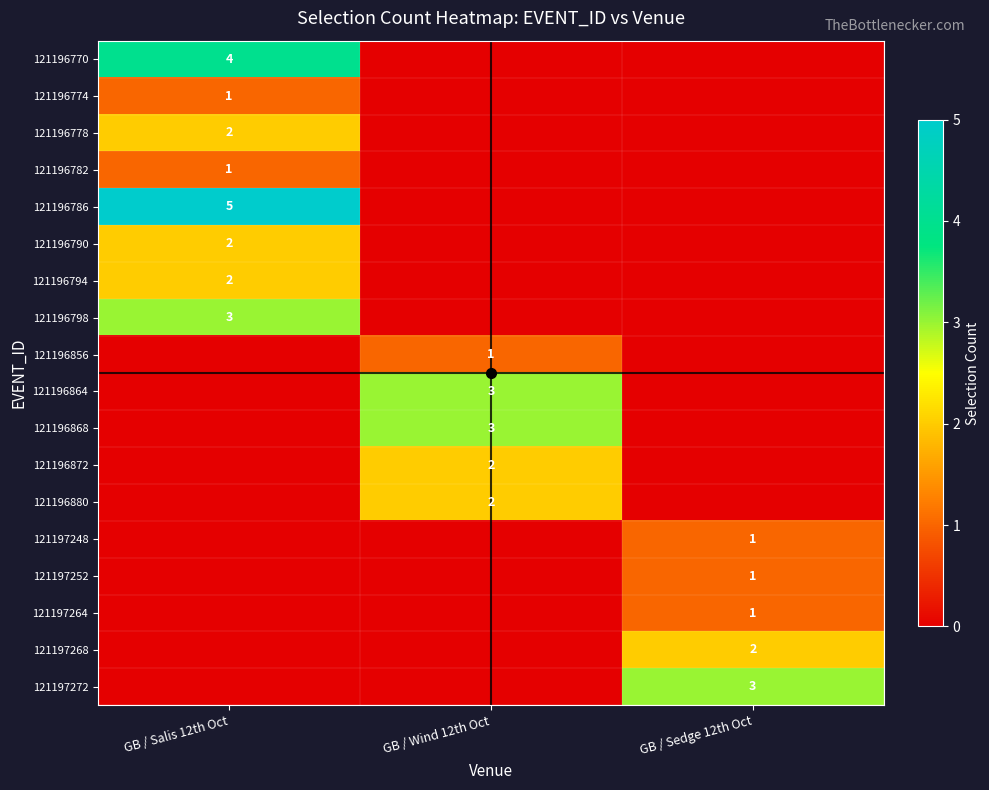

True or false: 121196880 has a value of 3 at GB / Wind 12th Oct.

False